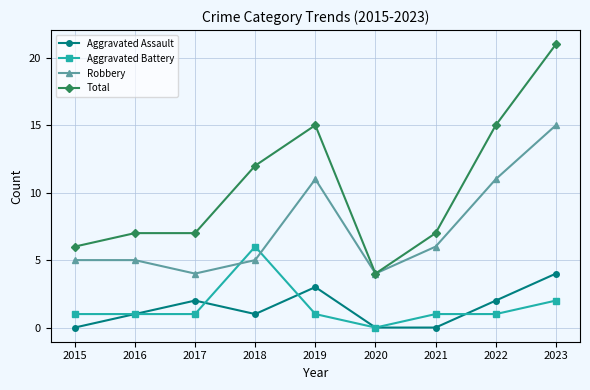

Count the number of categories in the chart.

9